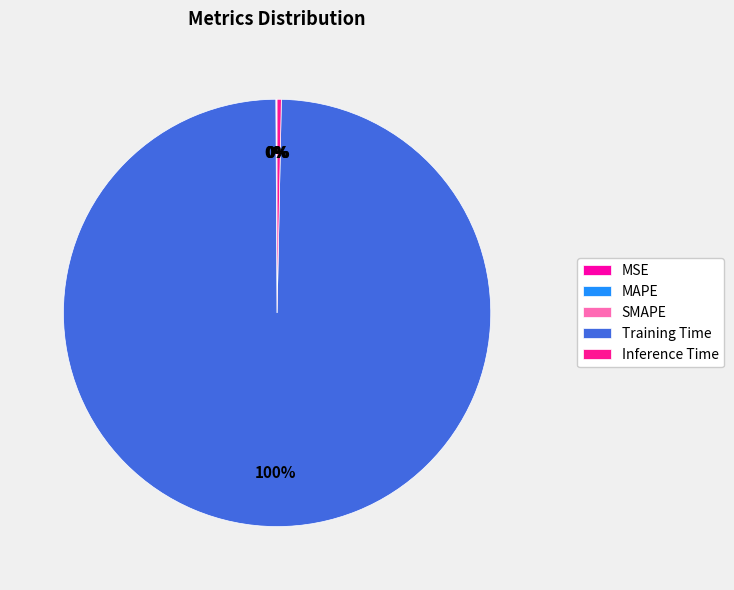

Is there any slice that represents more than half of the pie?

Yes